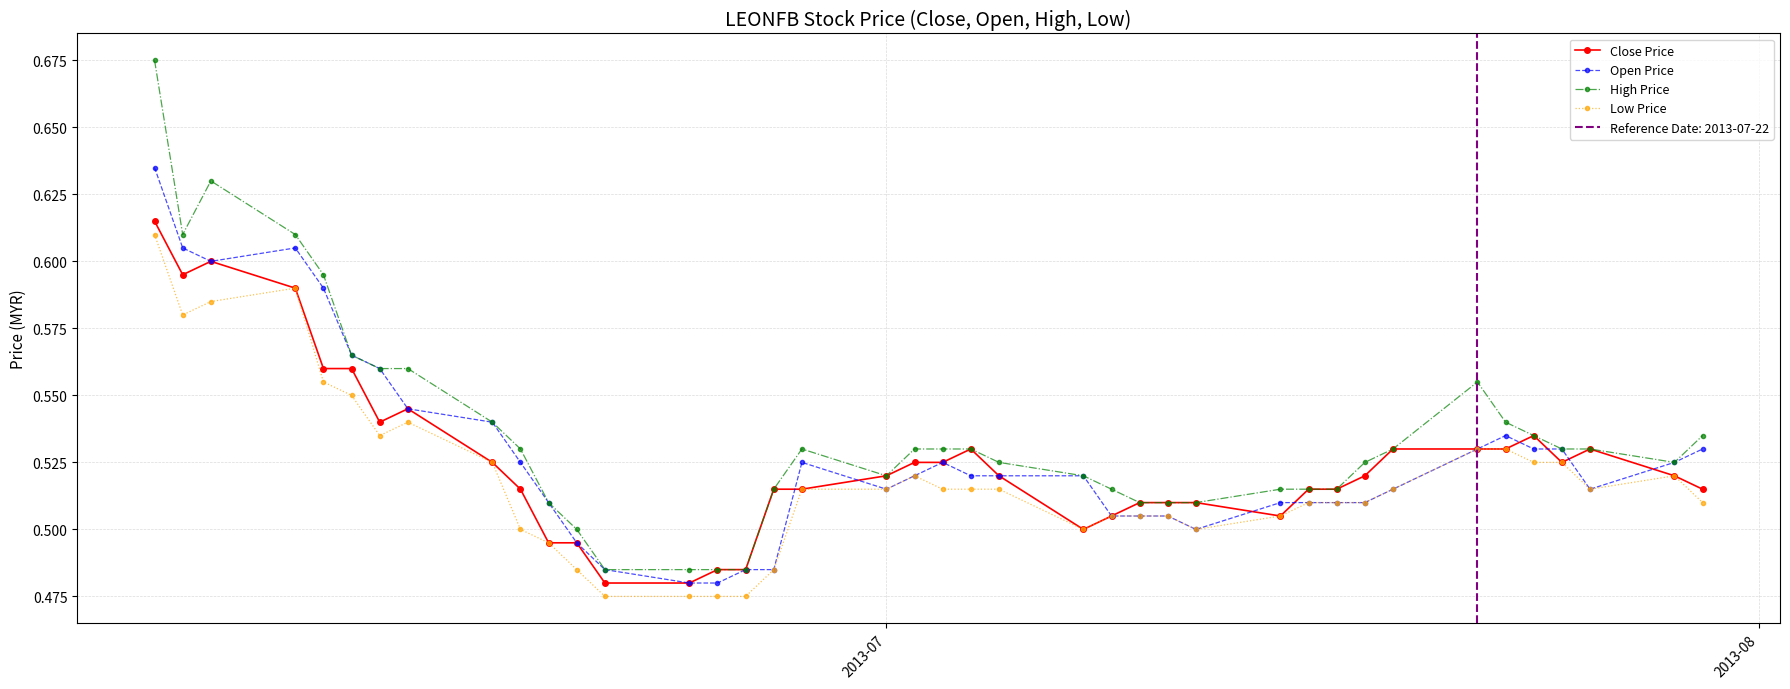

At how many categories does at least one series exceed 0?

40